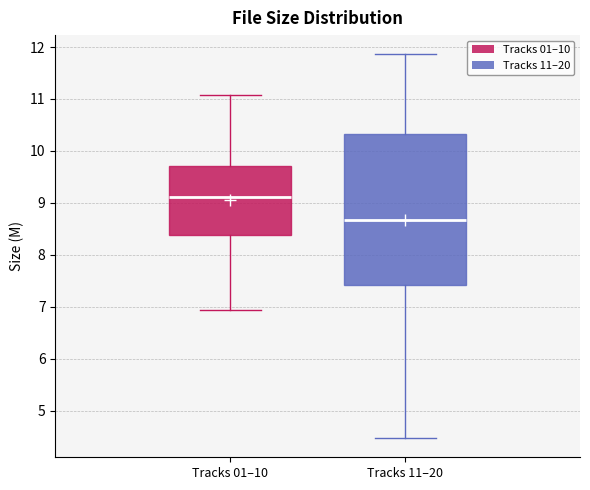

Reading left to right, read every box against the y-axis: the position of its median line, the range the box covers, and the ends of its whiskers. The values are not printed on the chart, so give them approximately, as read against the axis.

Tracks 01–10: median 9.1, box 8.4 to 9.7, whiskers 6.9 to 11.1
Tracks 11–20: median 8.7, box 7.4 to 10.3, whiskers 4.5 to 11.9